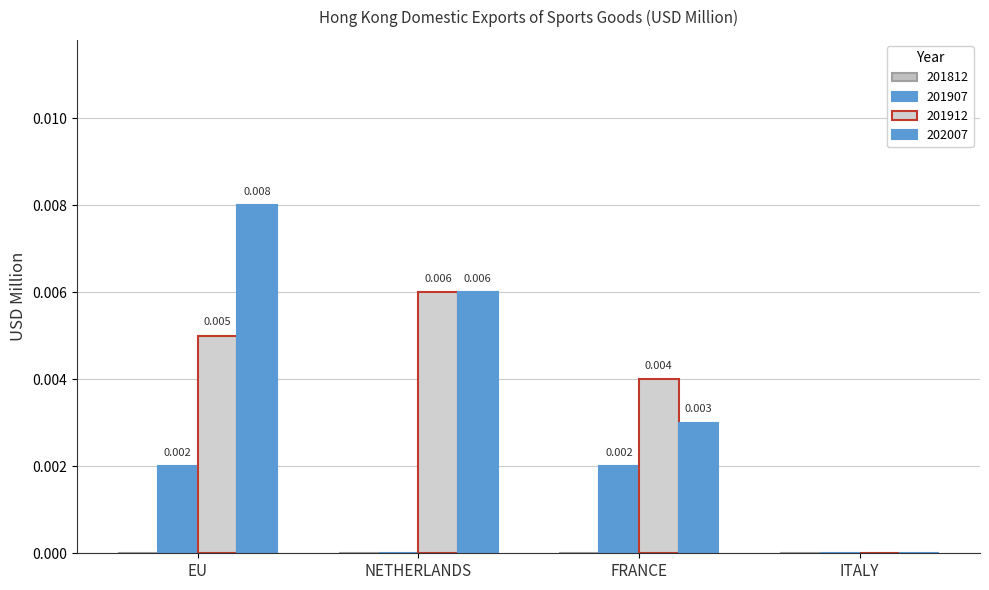

How many groups of bars are there?

4